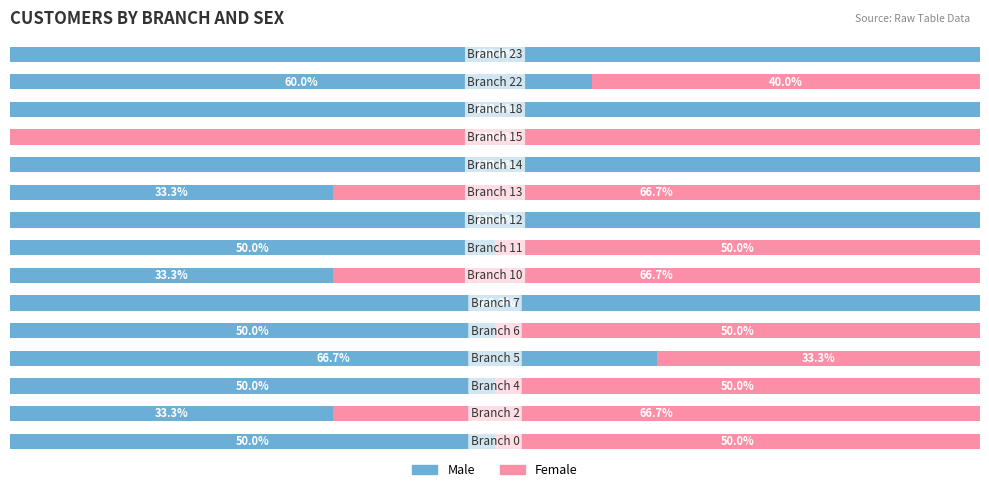

What is the value of the Male bar at the 1st from the left?

50.0